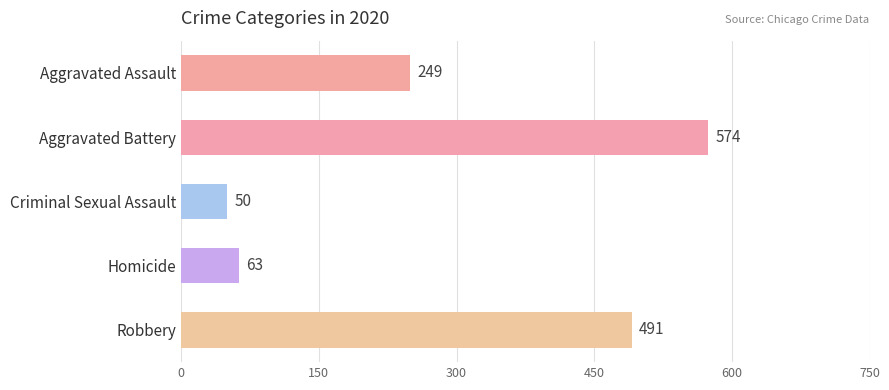

What is the difference between the maximum and minimum values?

524